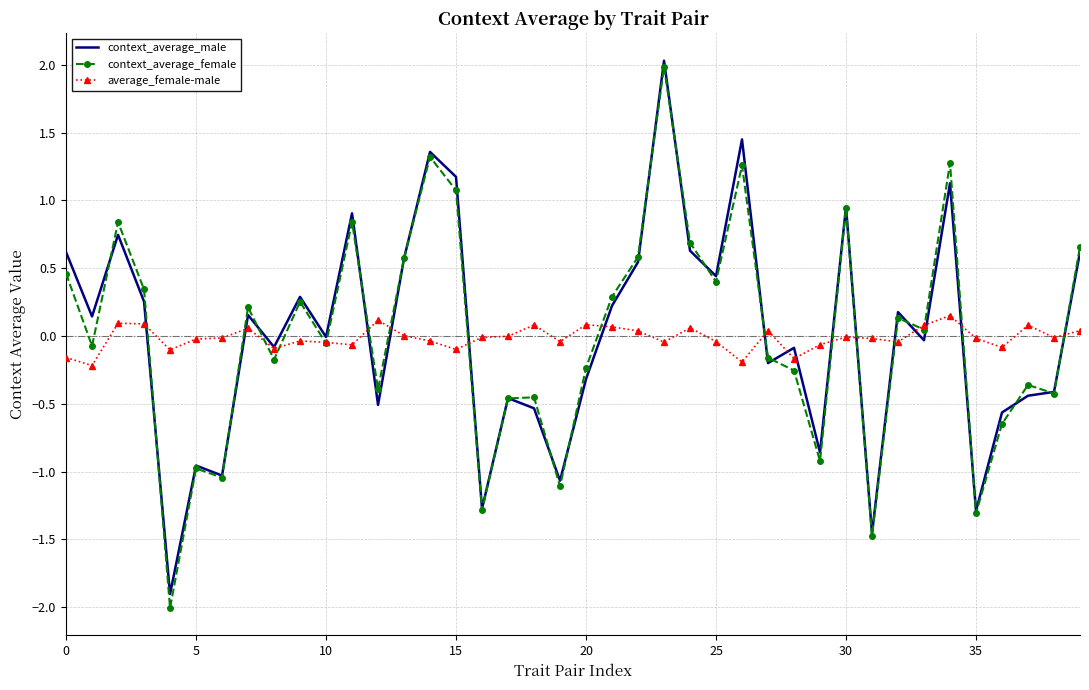

Which series has the widest spread of values?

context_average_female